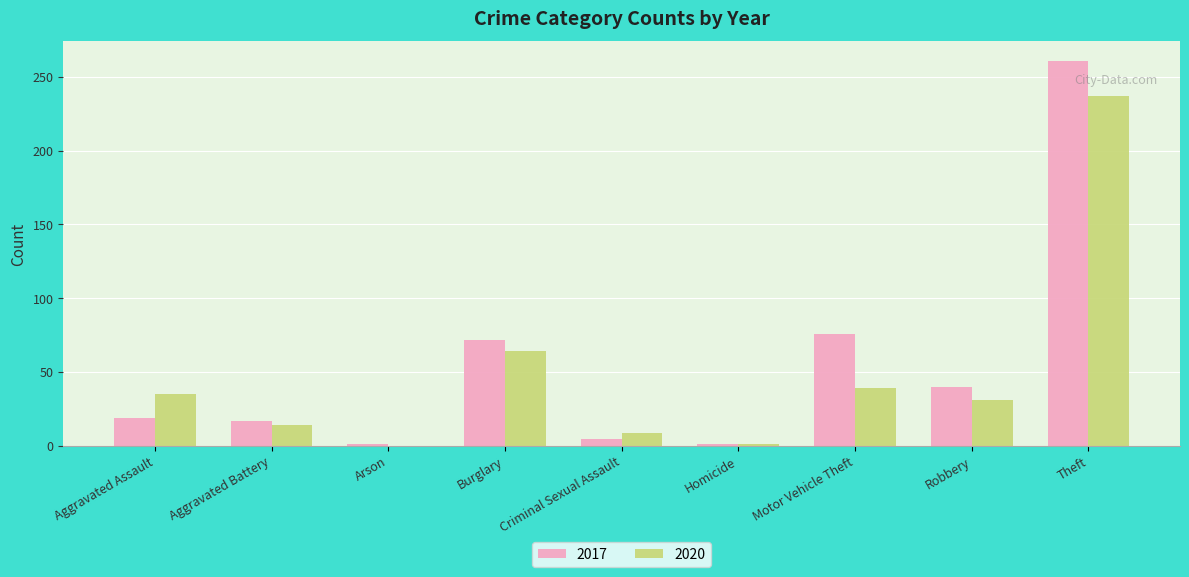

The value of 2017 at Aggravated Assault is 29. True or false?

False